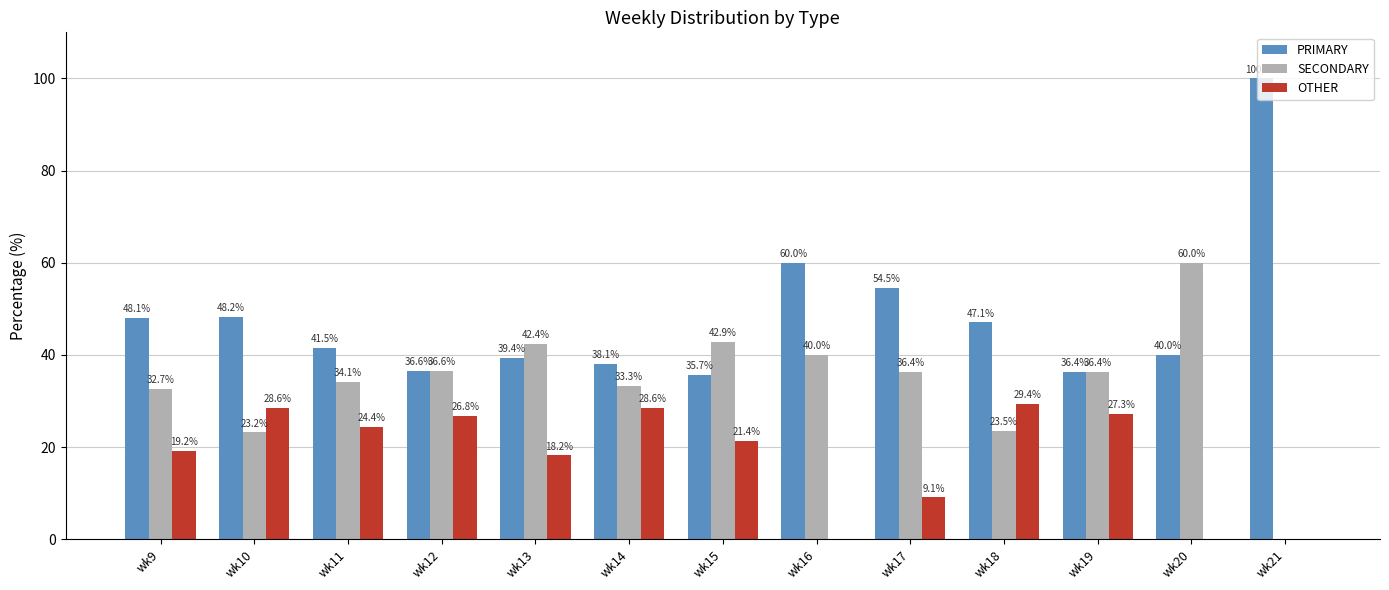

Reading right to left, list all the values displayed in this chart.

PRIMARY: 100.0	40.0	36.4	47.1	54.5	60.0	35.7	38.1	39.4	36.6	41.5	48.2	48.1
SECONDARY: 0.0	60.0	36.4	23.5	36.4	40.0	42.9	33.3	42.4	36.6	34.1	23.2	32.7
OTHER: 0.0	0.0	27.3	29.4	9.1	0.0	21.4	28.6	18.2	26.8	24.4	28.6	19.2